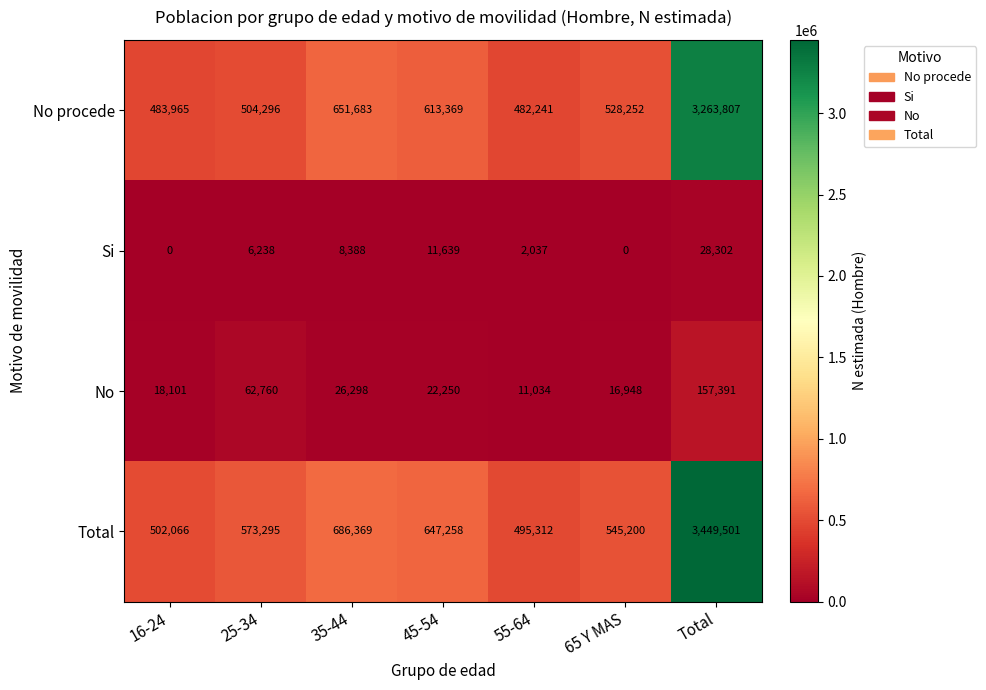

Reading left to right, transcribe all the data shown in this chart.

No procede: 483965	504296	651683	613369	482241	528252	3263807
Si: 0	6238	8388	11639	2037	0	28302
No: 18101	62760	26298	22250	11034	16948	157391
Total: 502066	573295	686369	647258	495312	545200	3449501